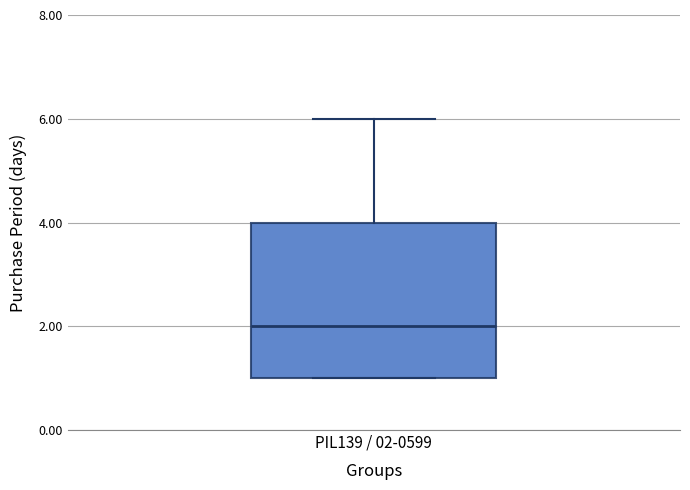

Transcribe this box plot: give where the median line is, the range the box spans, and where the two whiskers end, as read against the y-axis. The values are not printed on the chart, so give them approximately, as read against the axis.

median 2, box 1 to 4, whiskers 1 to 6